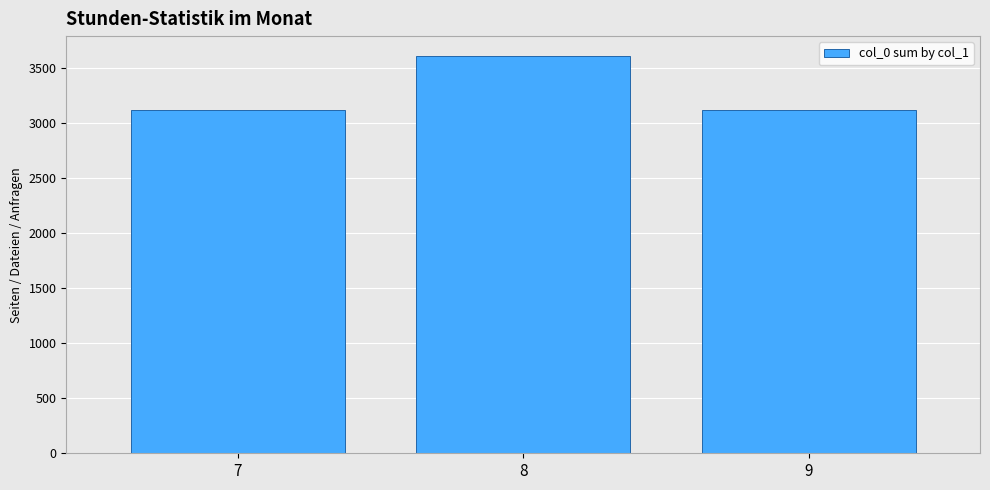

What is the sum of the values at 7 and 9?

6240